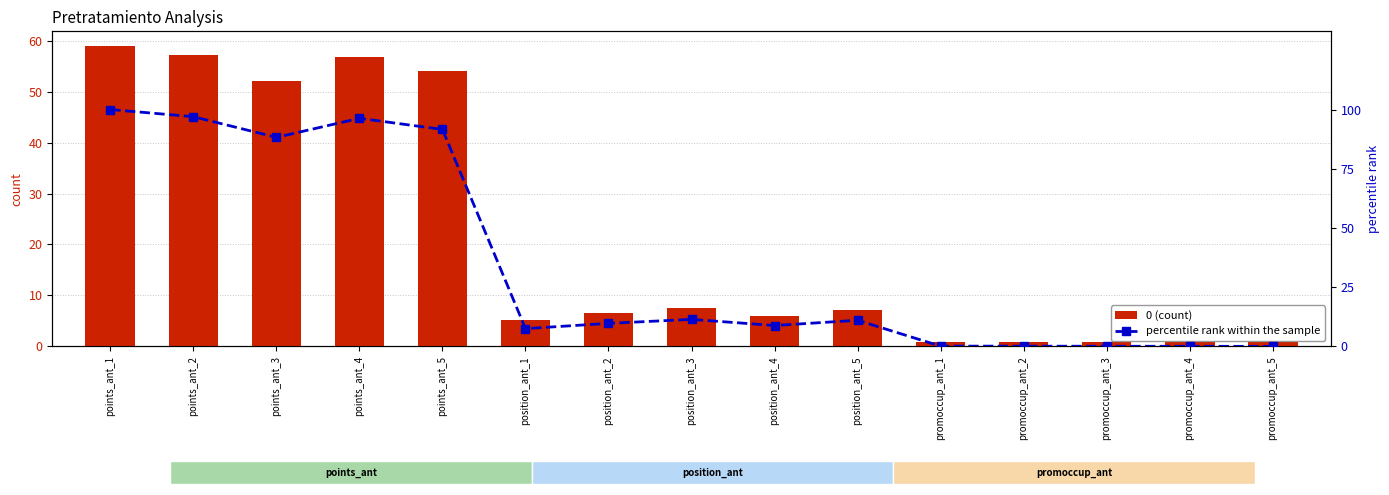

At which category is the sum across all series the highest?

points_ant_1